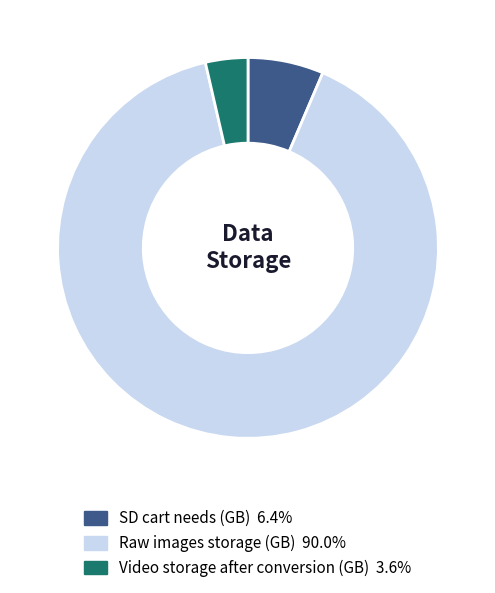

What is the majority slice?

Raw images storage (GB)